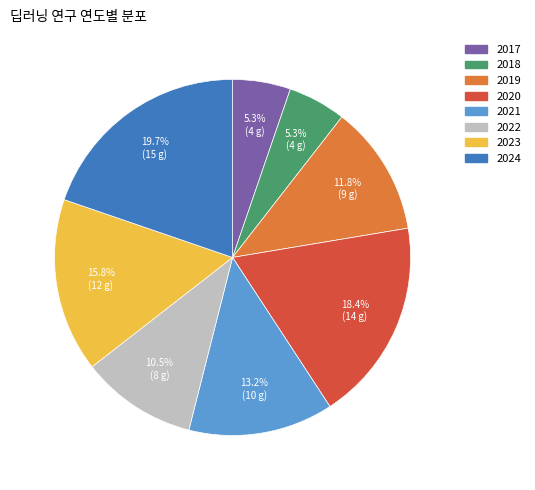

To the nearest percent, what is the difference between the 2022 and 2020 slice percentages?

8%